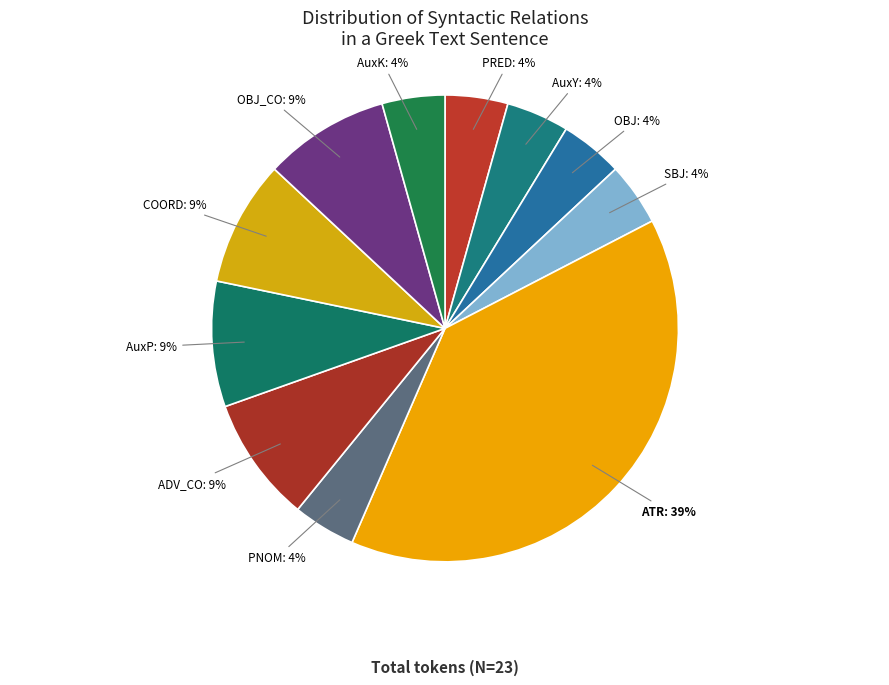

Does AuxK represent more than half of the total?

No